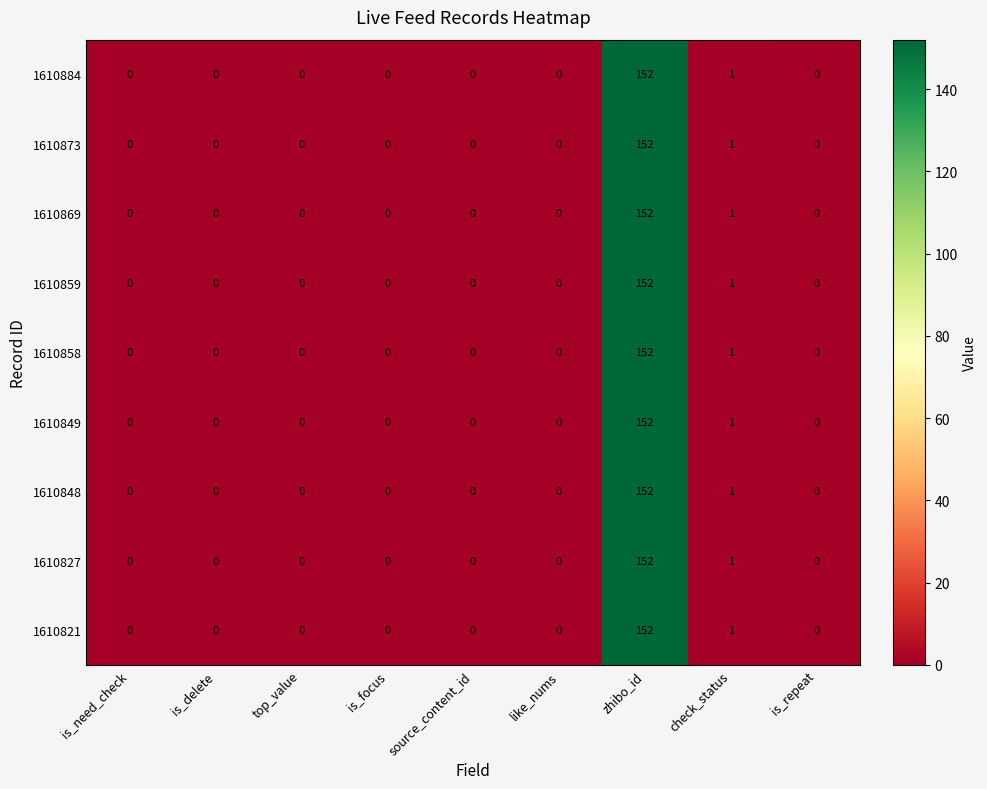

At which category is the sum across all series the highest?

zhibo_id